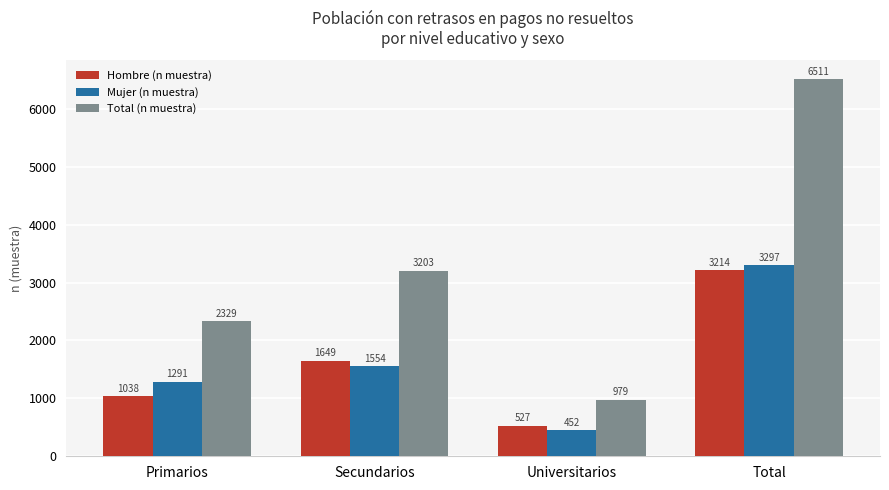

What is the value of the Hombre (n muestra) bar at the 4th from the left?

3214